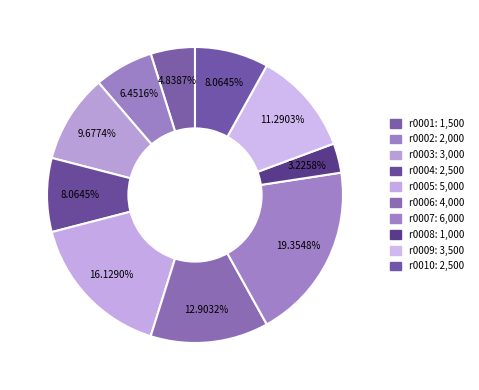

Count the number of slices in the pie.

10